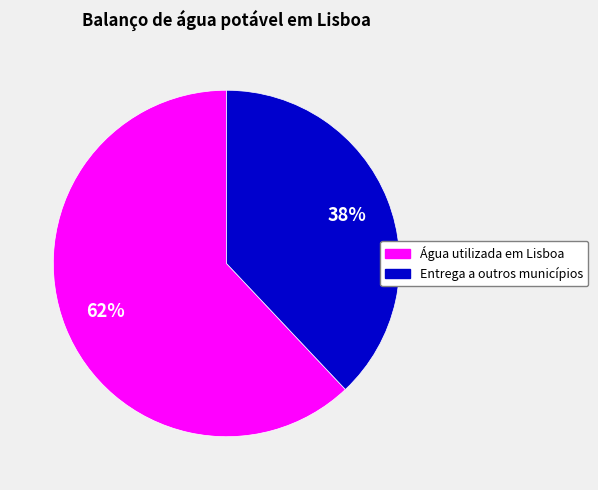

Is there any slice that represents more than half of the pie?

Yes